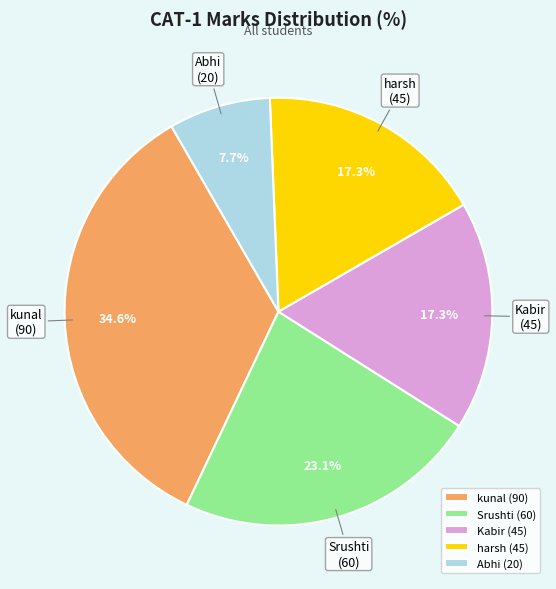

Is there any slice that represents more than half of the pie?

No